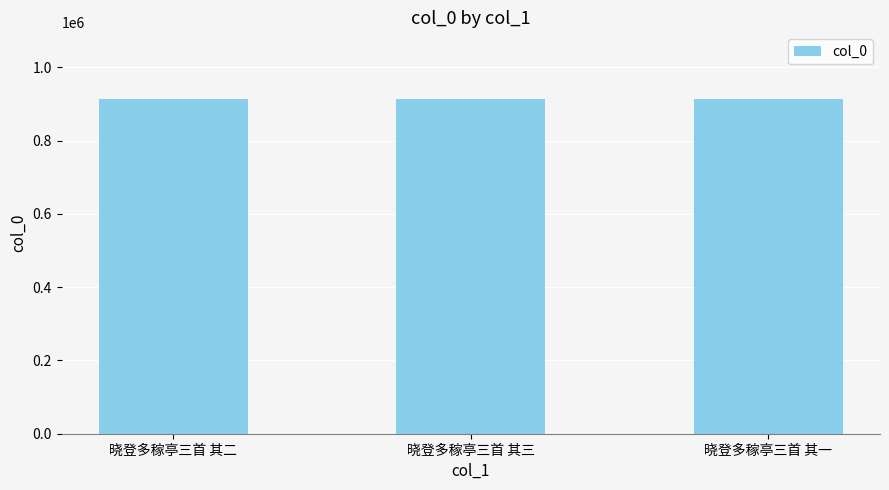

What is the value of the 1st bar from the left?

913273